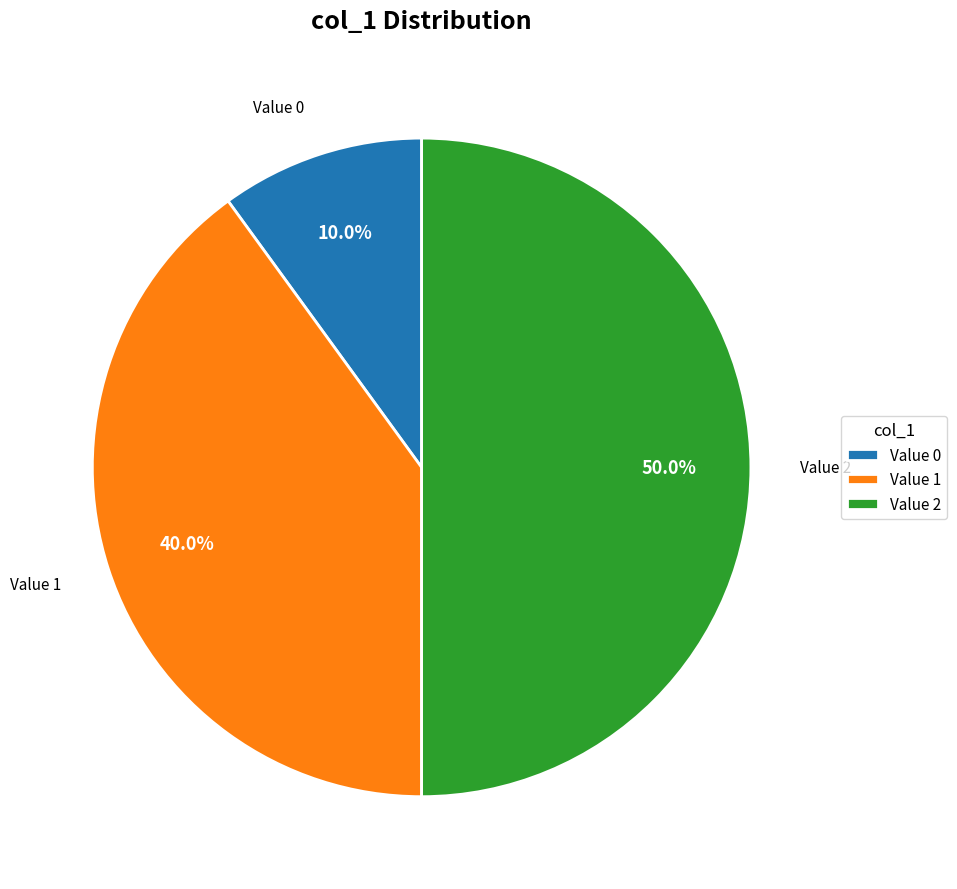

Does Value 1 account for over 50% of the chart?

No